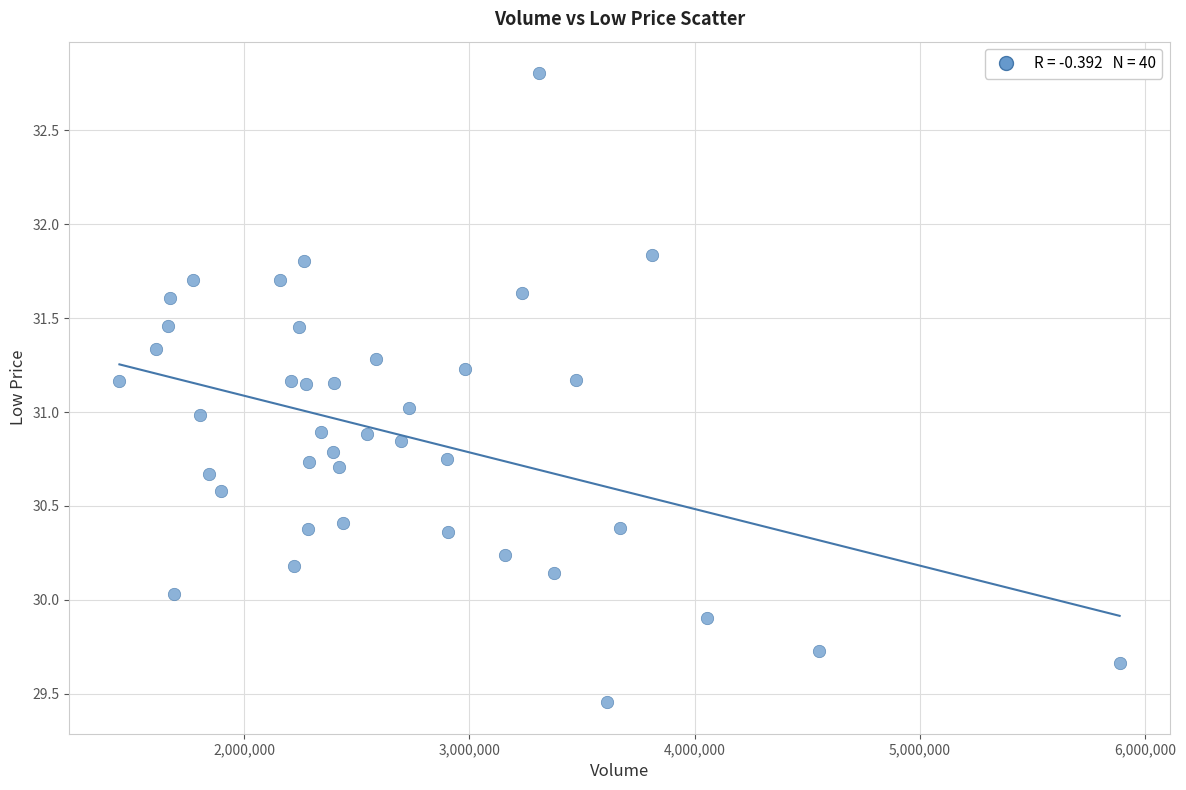

What is the range of X values (max minus min)?

4440079.0